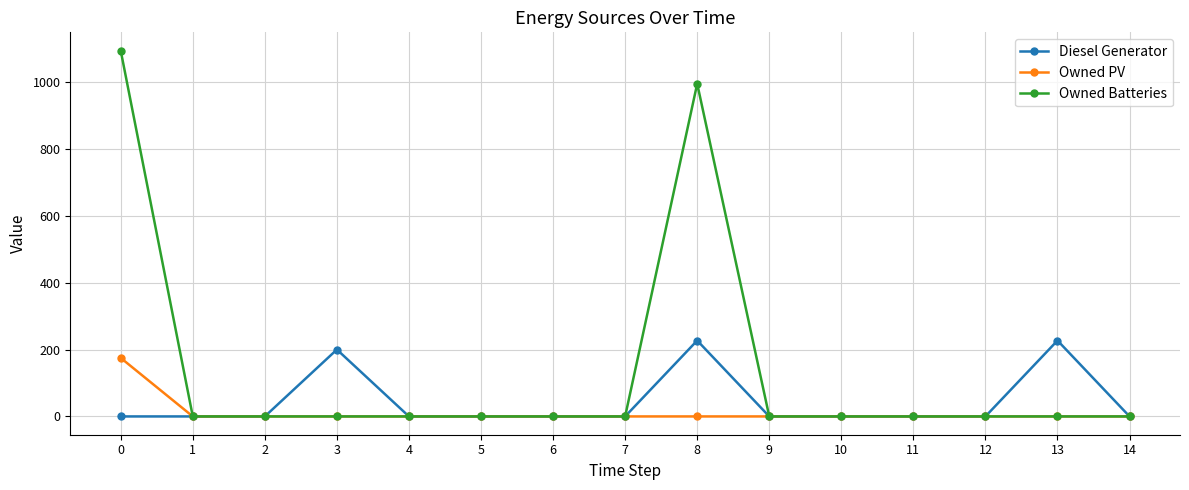

What is the difference between the maximum and minimum values in the Diesel Generator series?

227